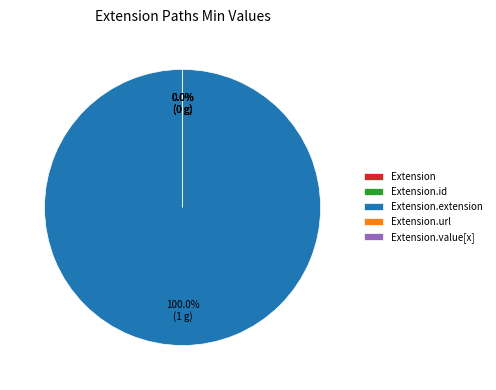

True or false: Extension.value[x] accounts for 0% of the total.

True